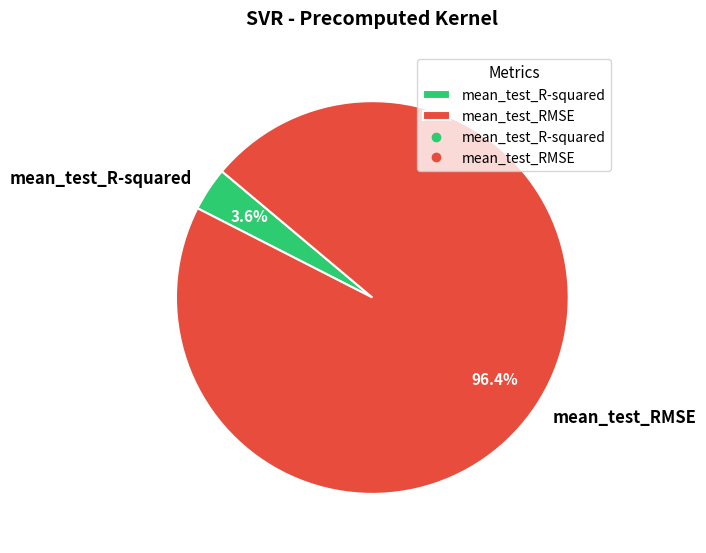

Rank the categories by value from lowest to highest.

mean_test_R-squared, mean_test_RMSE